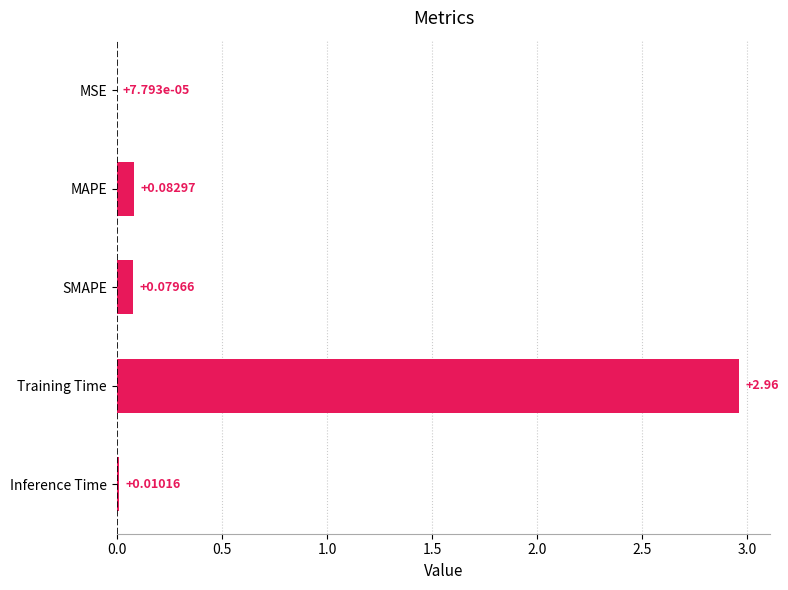

Between Inference Time and Training Time, which is larger?

Training Time